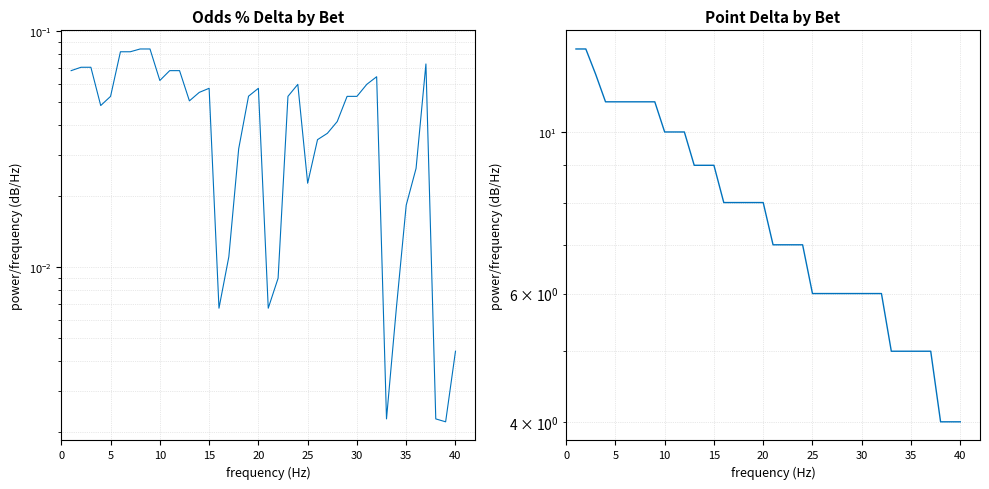

The Odds % Delta series shows 0.0 at 32. True or false?

False